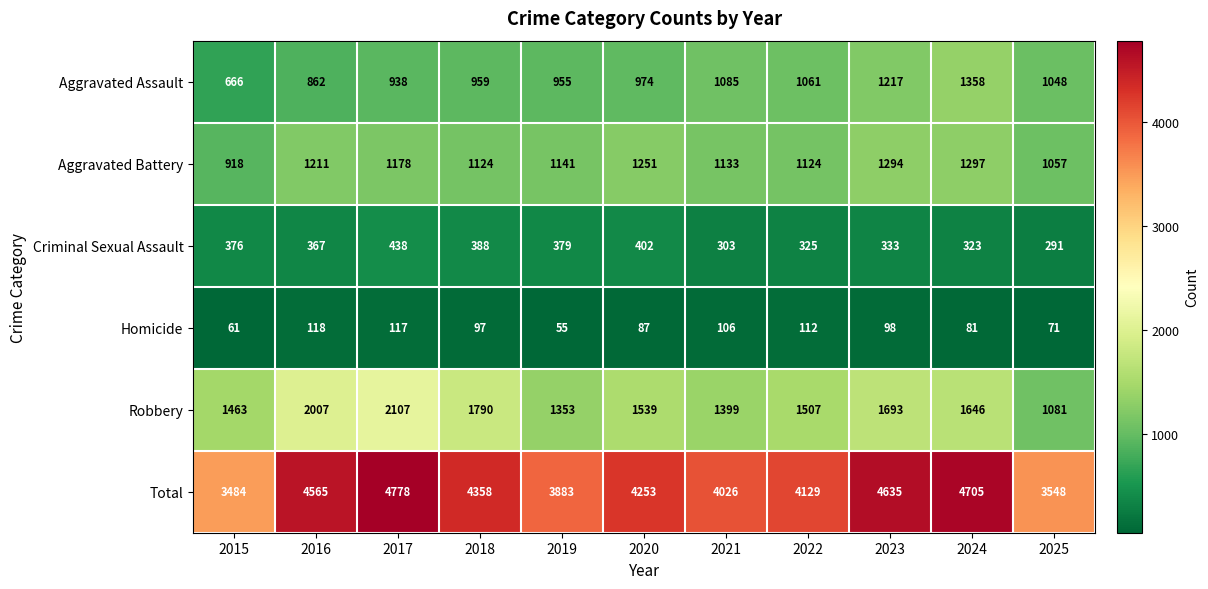

Rank the series by their maximum value, from lowest to highest.

Homicide, Criminal Sexual Assault, Aggravated Battery, Aggravated Assault, Robbery, Total